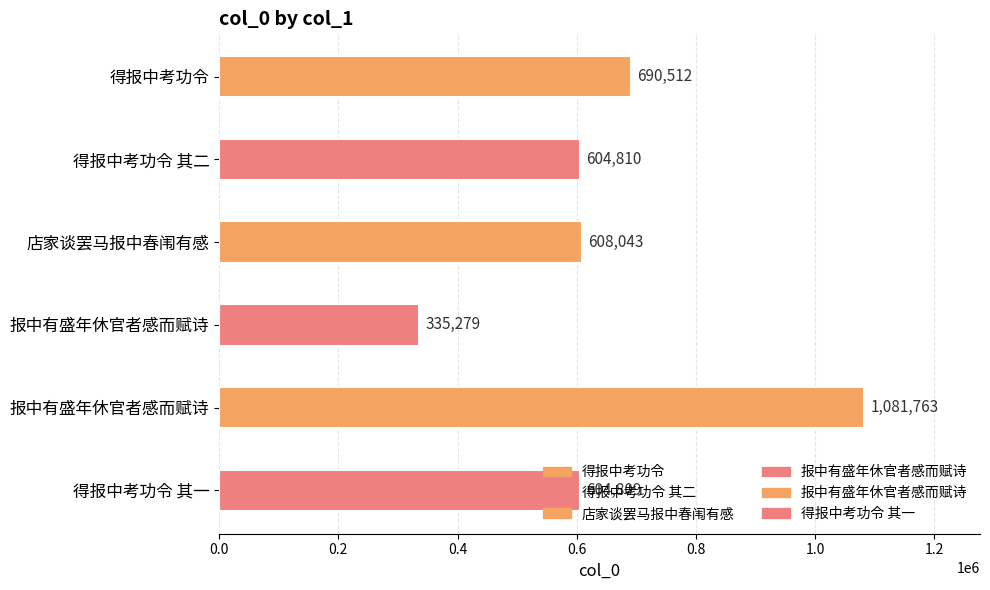

What is the ratio of the value at 店家谈罢马报中春闱有感 to the value at 得报中考功令 其二?

1.0